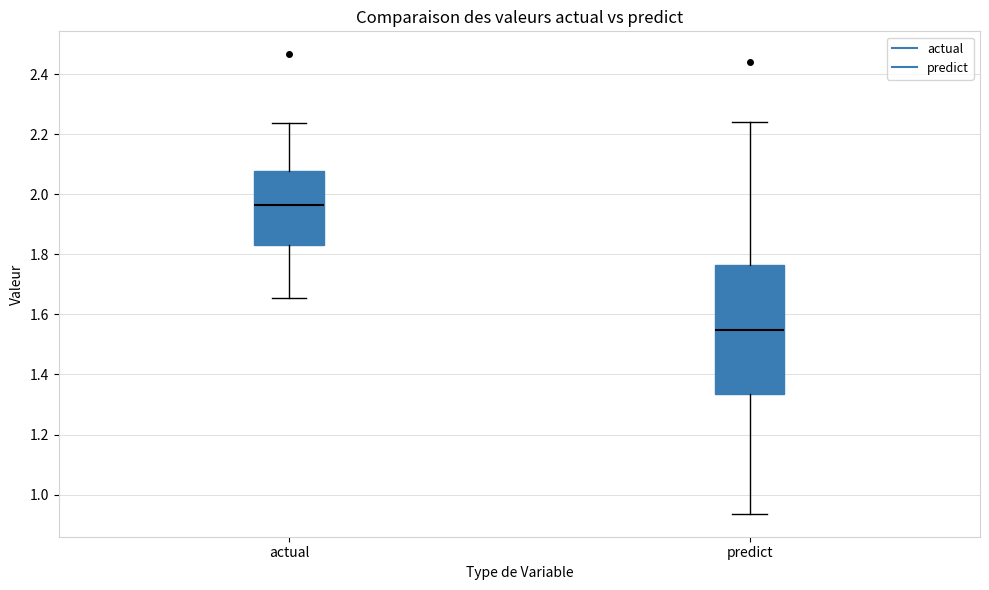

Reading left to right, transcribe this box plot: for each box, give where its median line is, the range the box spans, and where its two whiskers end, as read against the y-axis. The values are not printed on the chart, so give them approximately, as read against the axis.

actual: median 1.96, box 1.84 to 2.08, whiskers 1.66 to 2.24
predict: median 1.54, box 1.34 to 1.76, whiskers 0.94 to 2.24